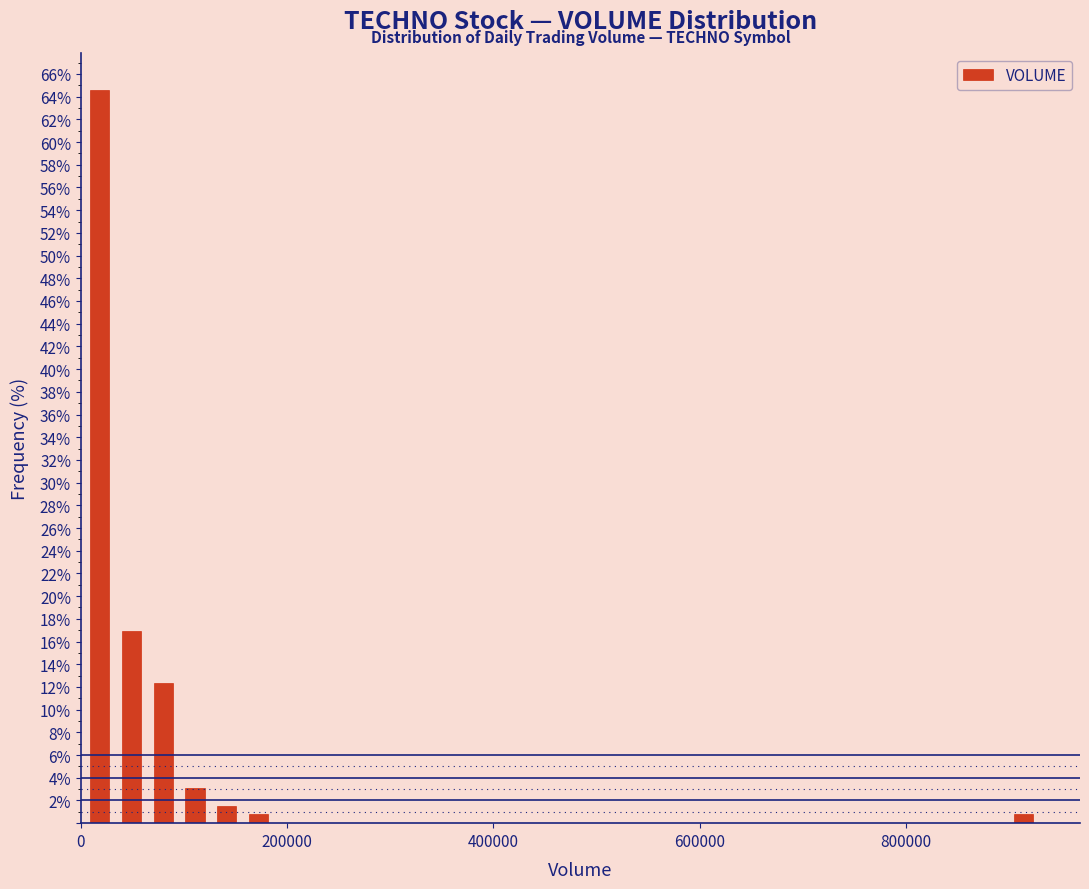

Read against the x-axis, roughly where is the centre of the tallest bar?

20000